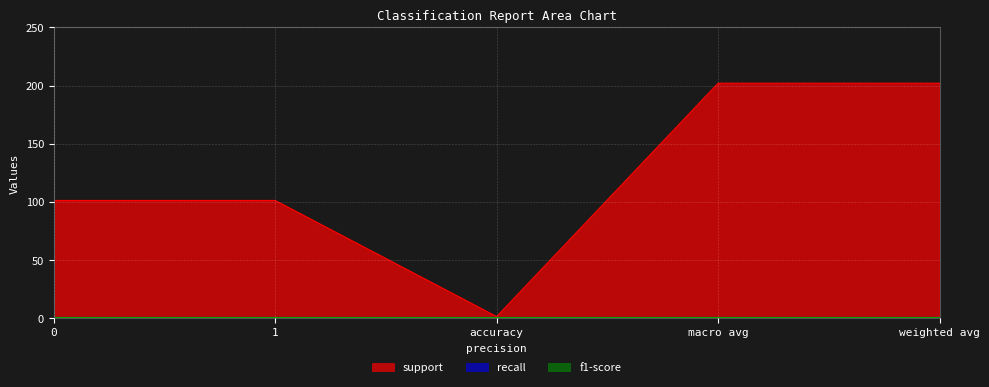

Which category has the lowest value across all series?

accuracy